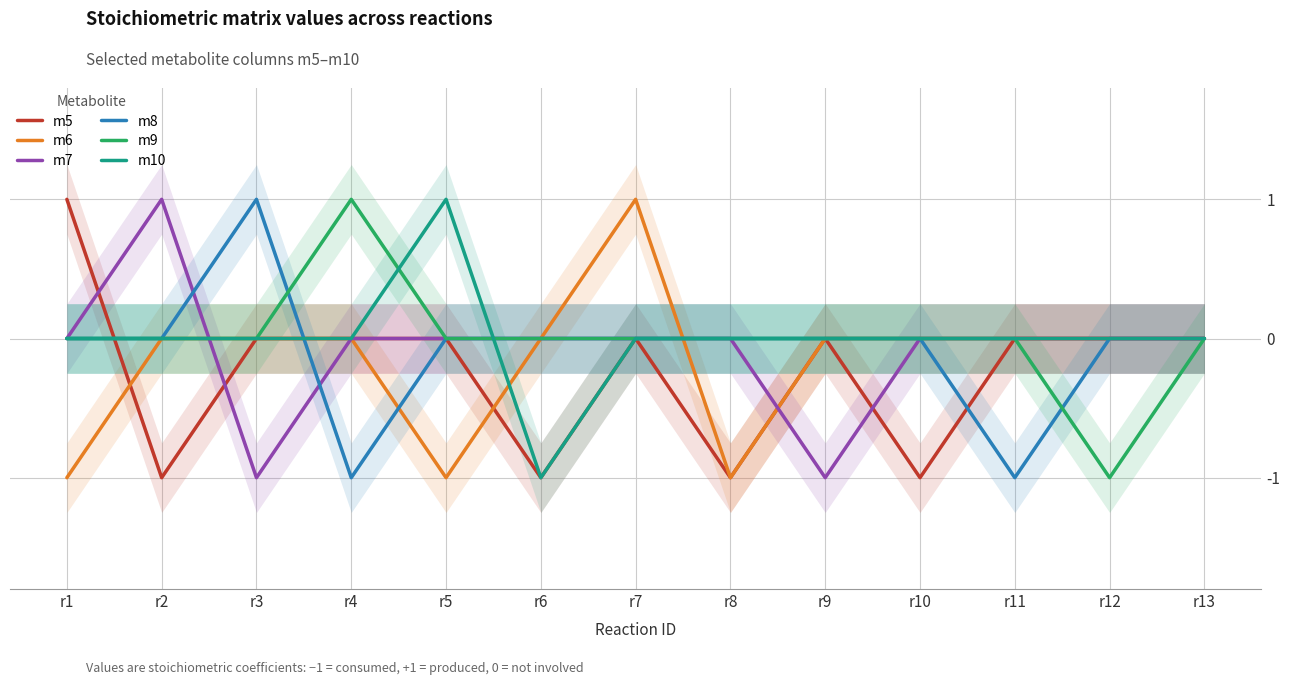

How many positive values does the m10 series have?

1